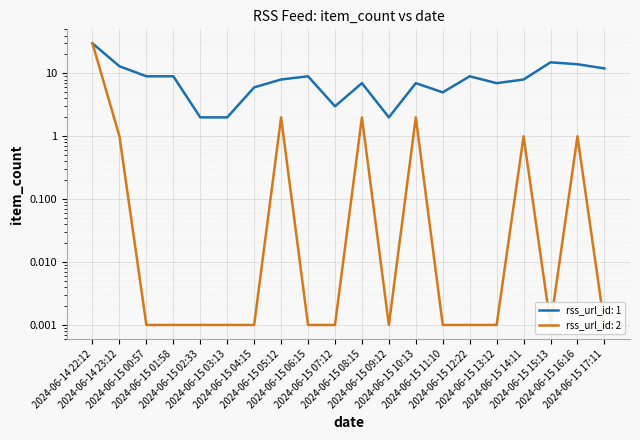

True or false: rss_url_id: 2 has a value of 0.0 at 2024-06-15 01:58.

False